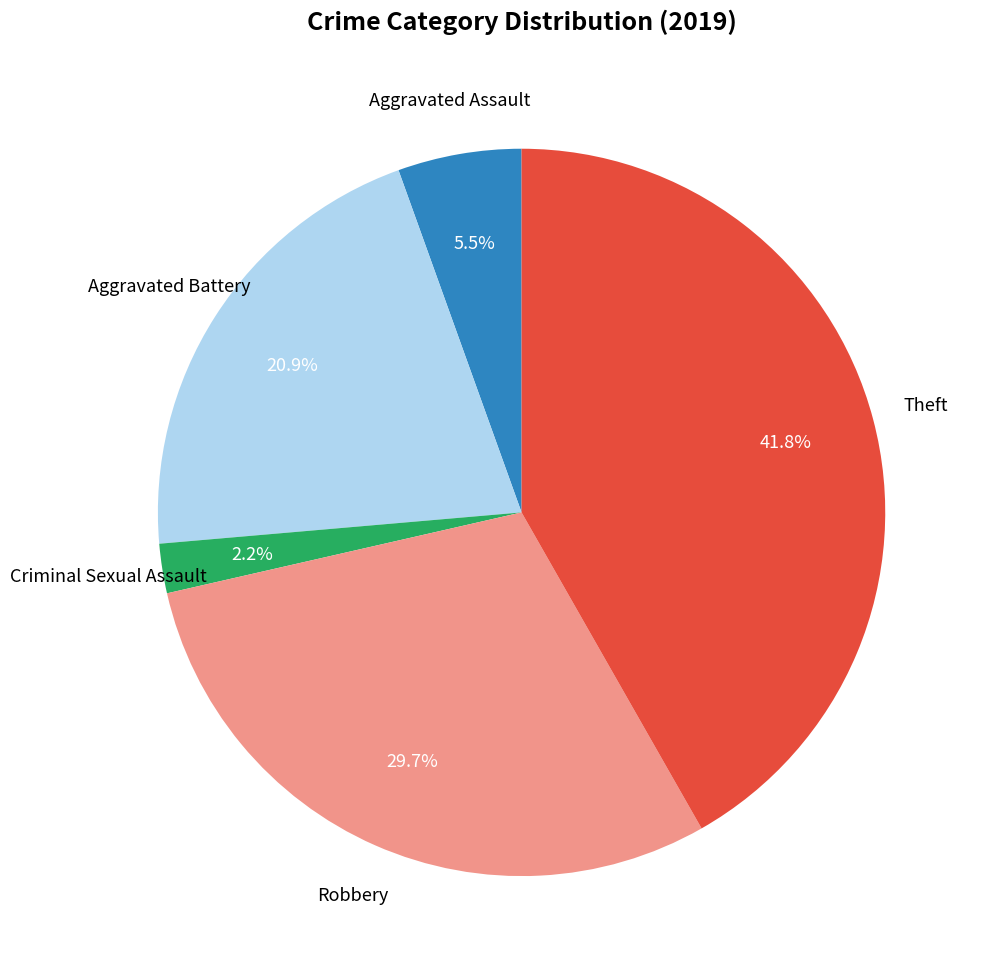

Is the sum of Aggravated Battery and Theft greater than half?

Yes